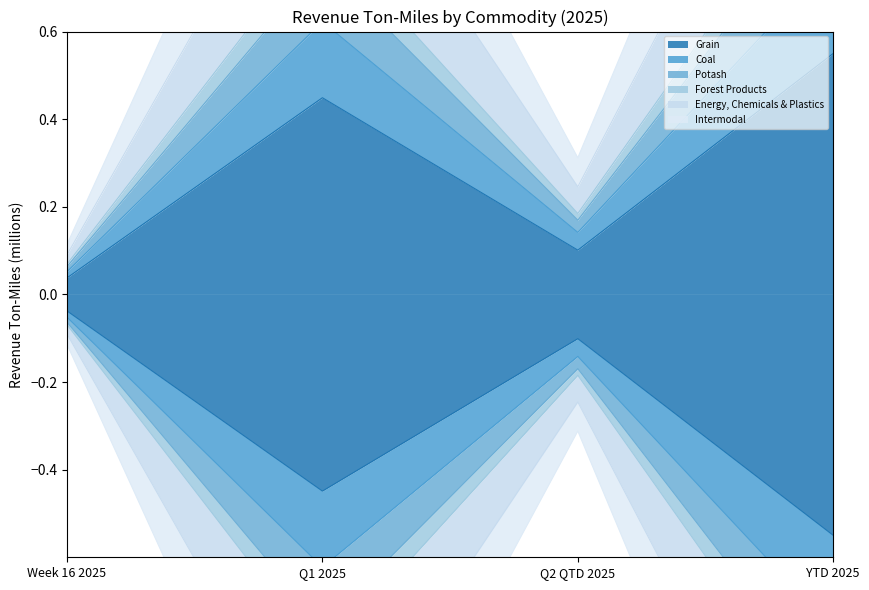

What position from the left is Week 16 2025?

1